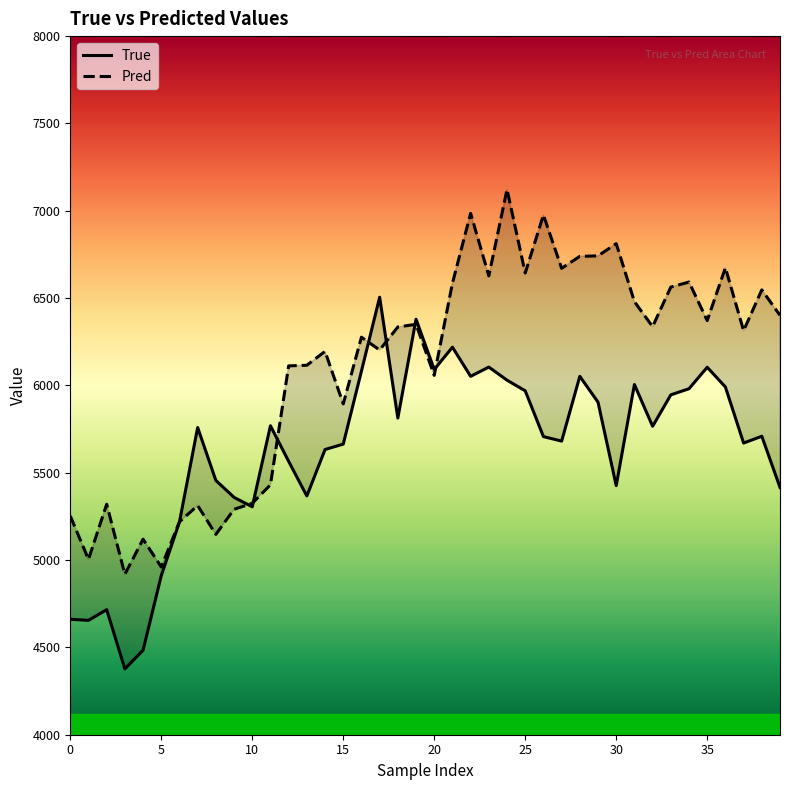

What is the maximum value shown in the chart?

7121.7